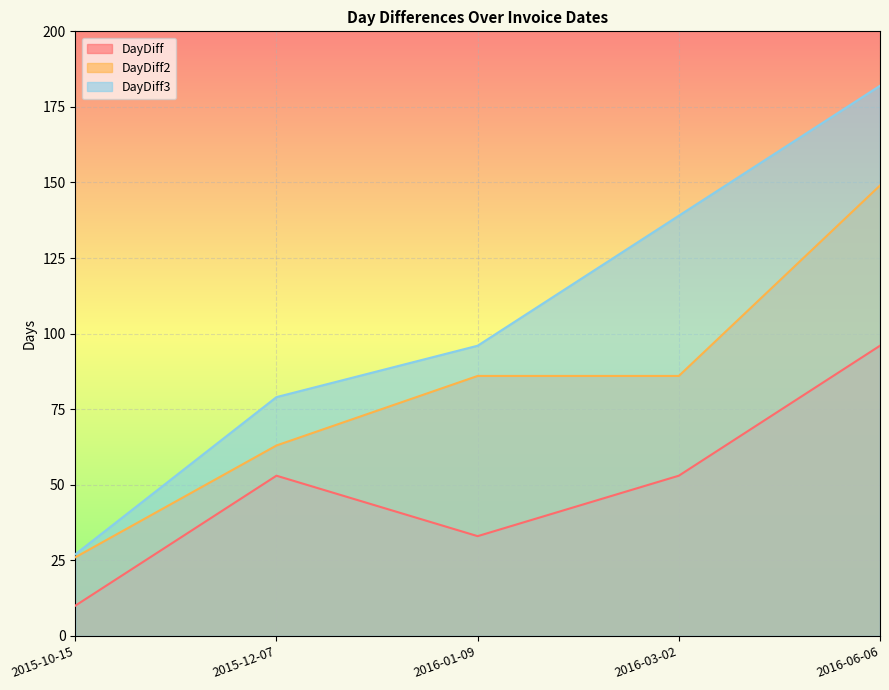

Between 2015-10-15 and 2016-01-09, which series saw the biggest shift?

DayDiff3